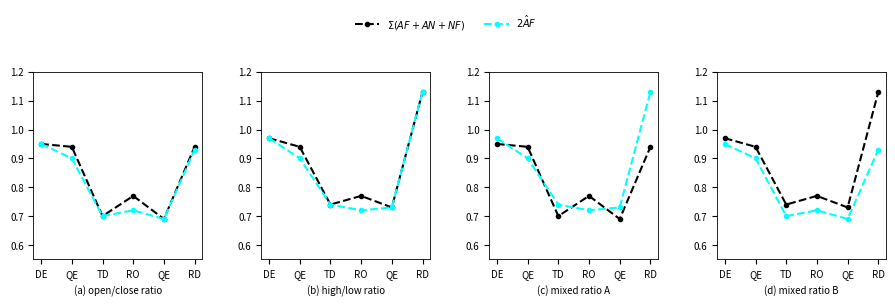

Does the chart have visible grid lines?

No